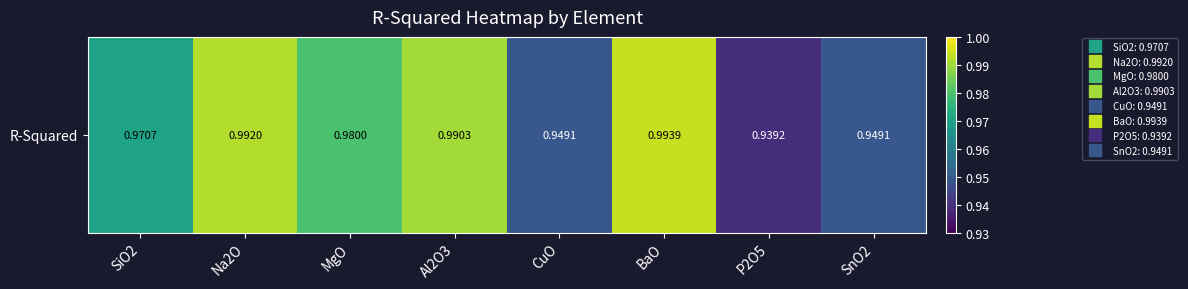

The value at CuO is 0.9. True or false?

True